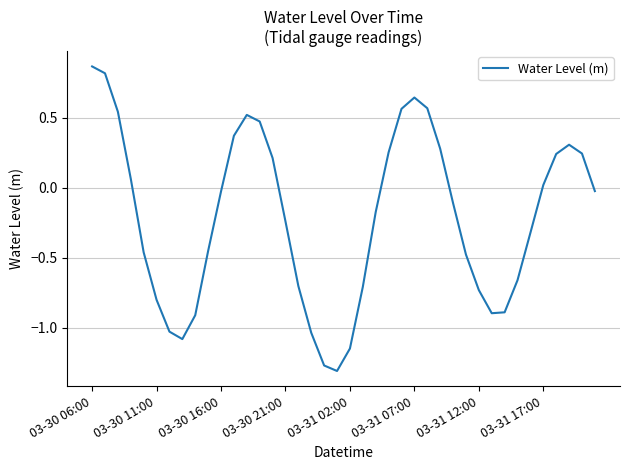

At which category does the chart reach its peak across all series?

03-30 06:00